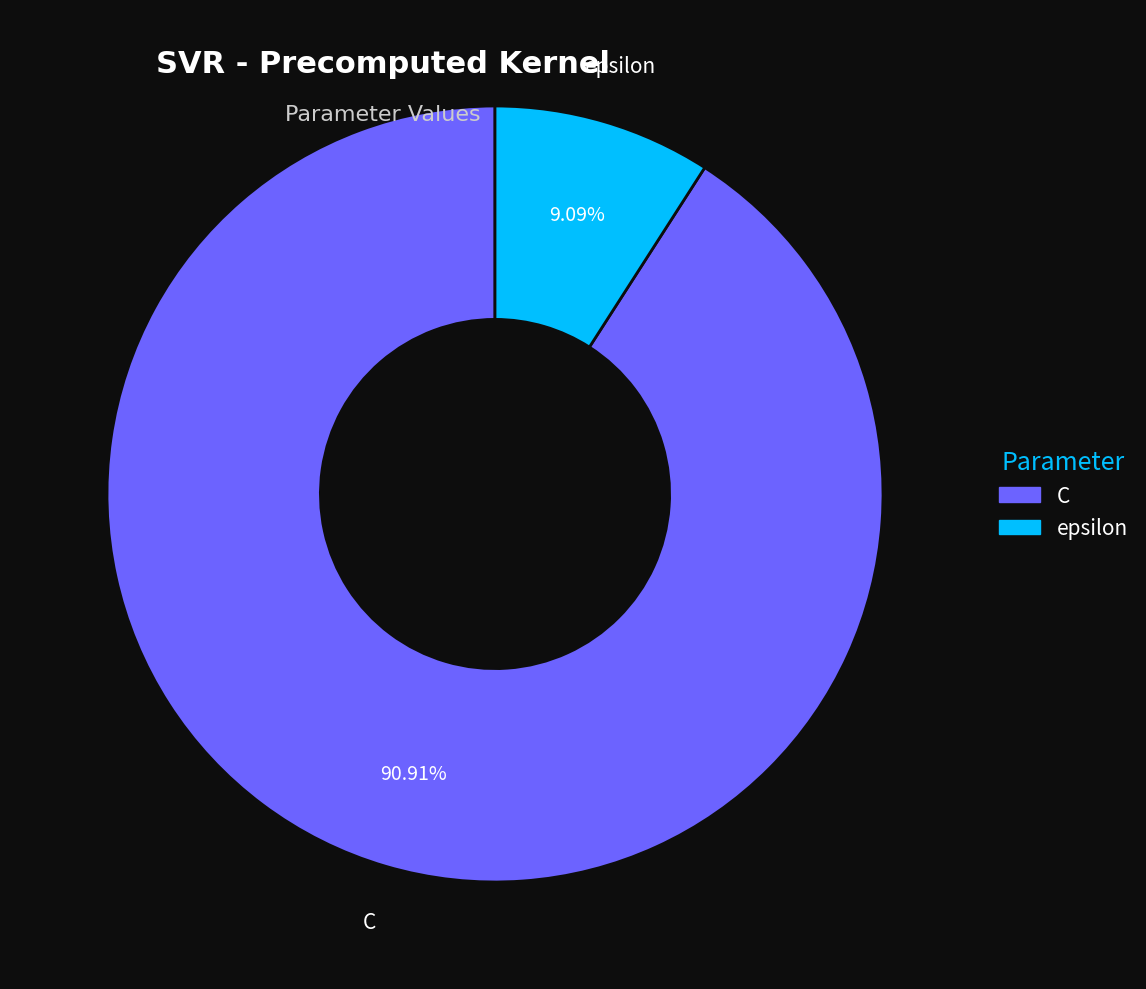

How many slices are in this pie chart?

2